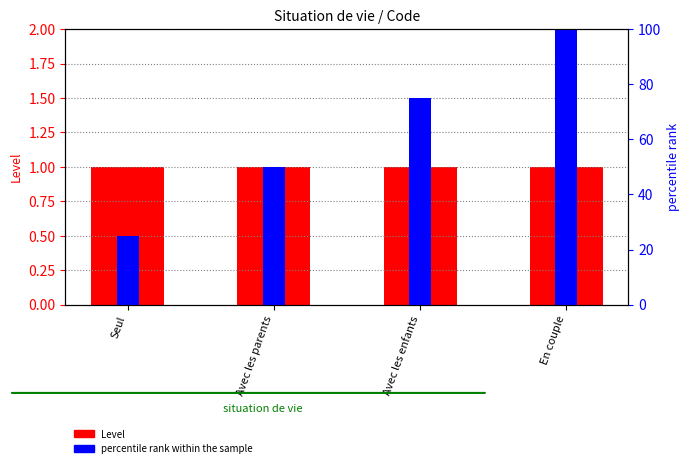

How many bars are there in total?

8